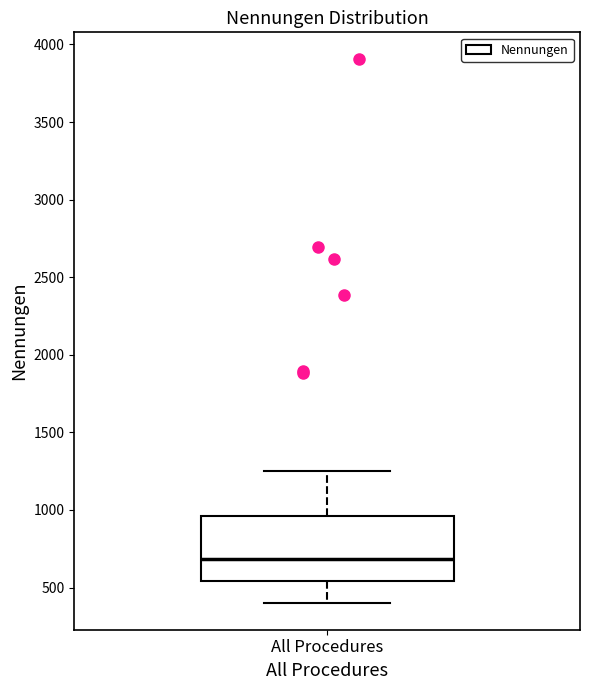

Transcribe this box plot: give where the median line is, the range the box spans, and where the two whiskers end, as read against the y-axis. The values are not printed on the chart, so give them approximately, as read against the axis.

median 700, box 550 to 950, whiskers 400 to 1250